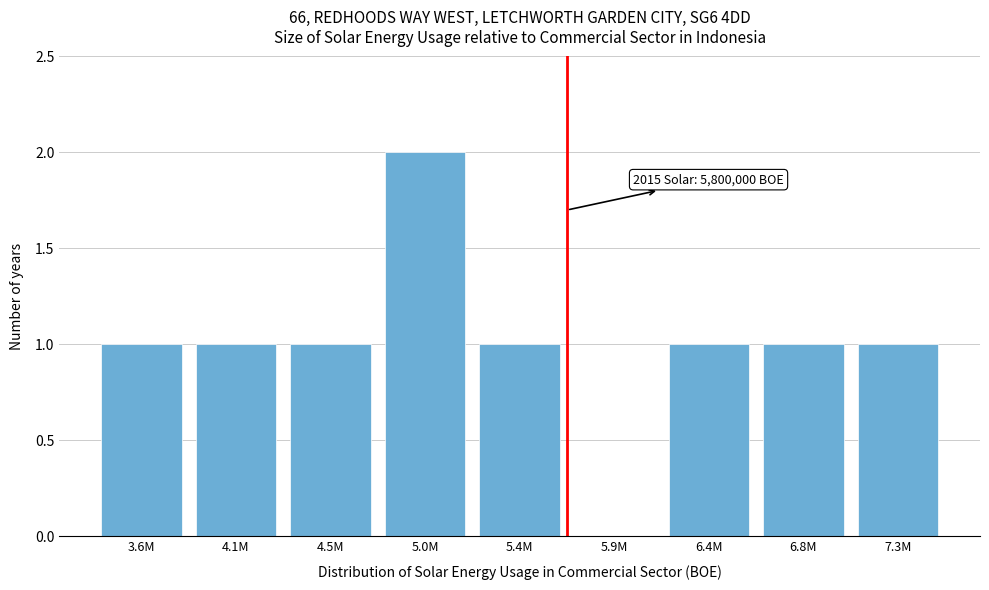

Reading left to right, list all the values displayed in this chart.

3.6M=1	4.1M=1	4.5M=1	5.0M=2	5.4M=1	5.9M=0	6.4M=1	6.8M=1	7.3M=1